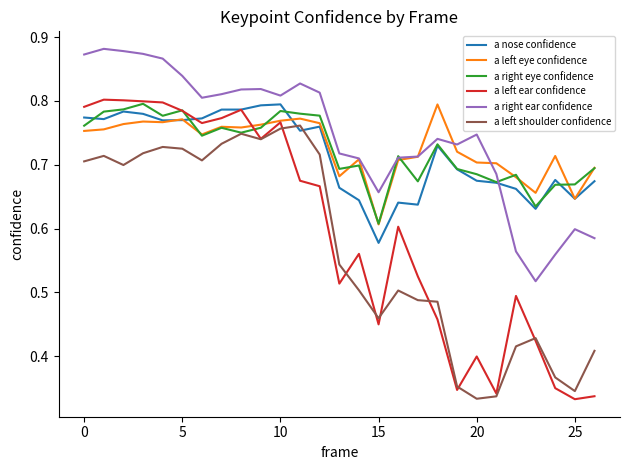

Which series has the largest range (max minus min)?

a left ear confidence